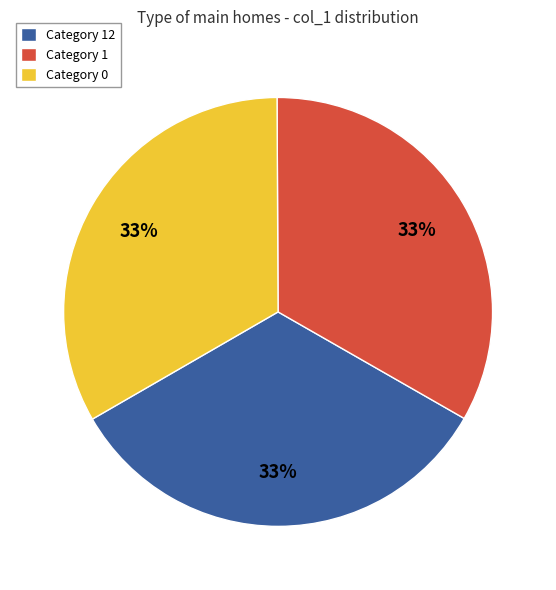

What is the ratio of the value at Category 1 to the value at Category 0?

1.0